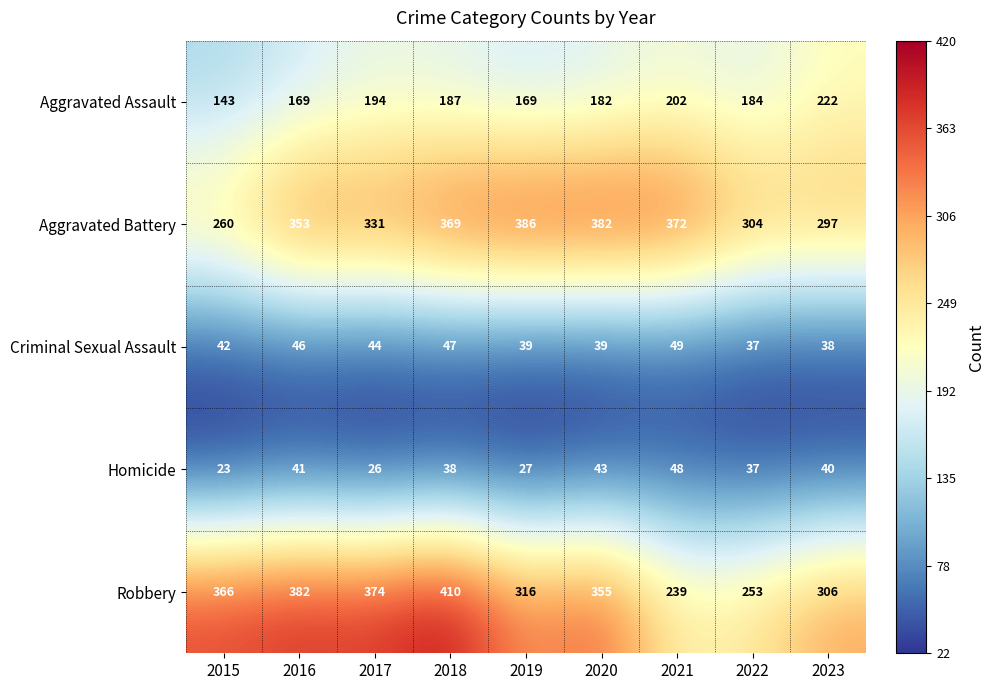

How many data points does each series have?

9